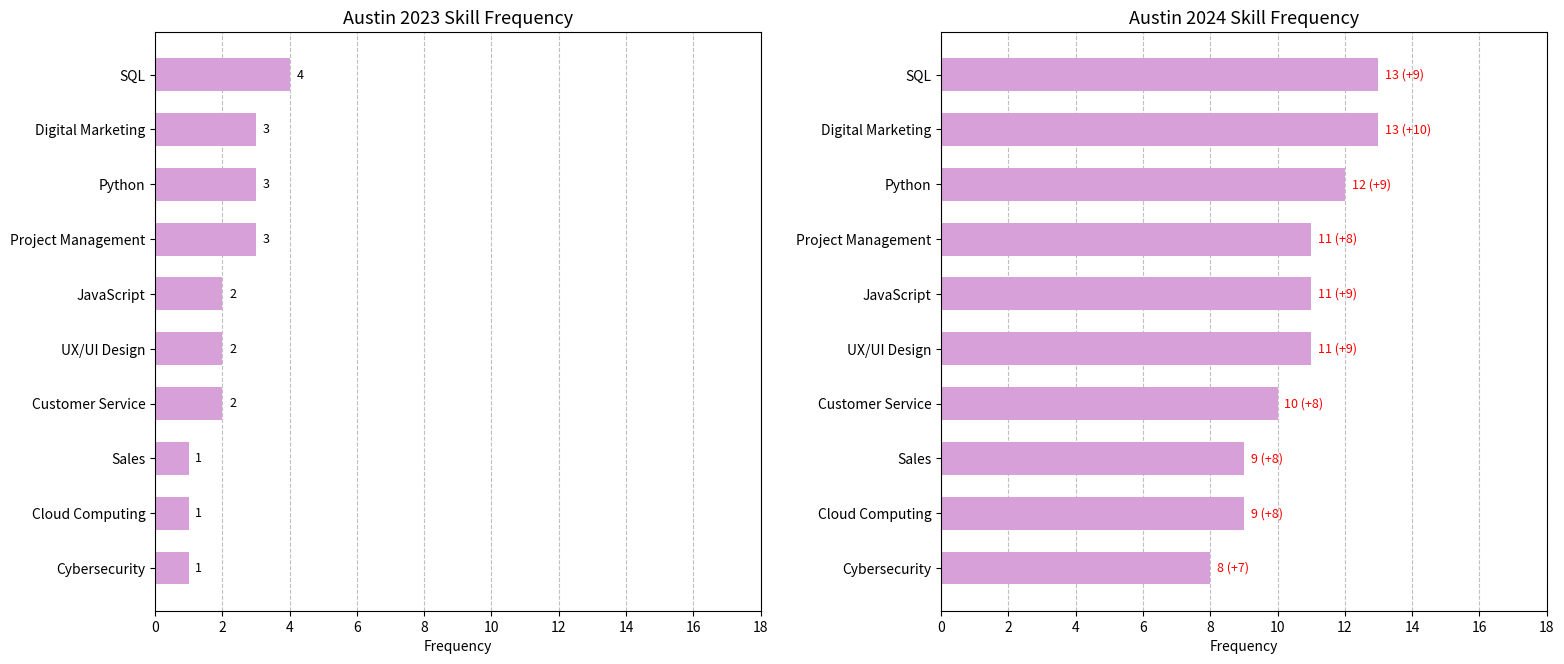

What is the difference between the maximum and second lowest values in the 2024 series?

4